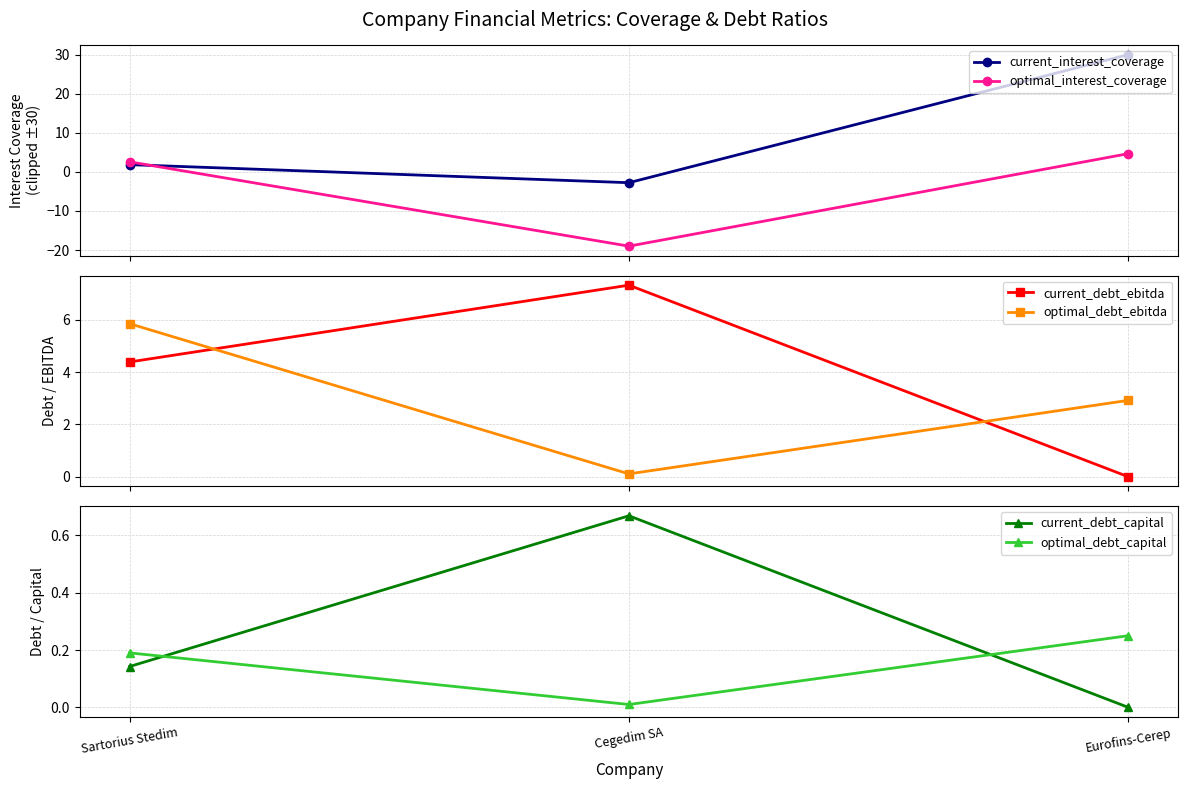

Reading left to right, what are all the values shown in this chart?

current_interest_coverage: Sartorius Stedim=1.8	Cegedim SA=-2.8	Eurofins-Cerep=30.0
optimal_interest_coverage: Sartorius Stedim=2.6	Cegedim SA=-19.0	Eurofins-Cerep=4.7
current_debt_ebitda: Sartorius Stedim=4.4	Cegedim SA=7.3	Eurofins-Cerep=0.0
optimal_debt_ebitda: Sartorius Stedim=5.8	Cegedim SA=0.1	Eurofins-Cerep=2.9
current_debt_capital: Sartorius Stedim=0.1	Cegedim SA=0.7	Eurofins-Cerep=0.0
optimal_debt_capital: Sartorius Stedim=0.2	Cegedim SA=0.0	Eurofins-Cerep=0.2